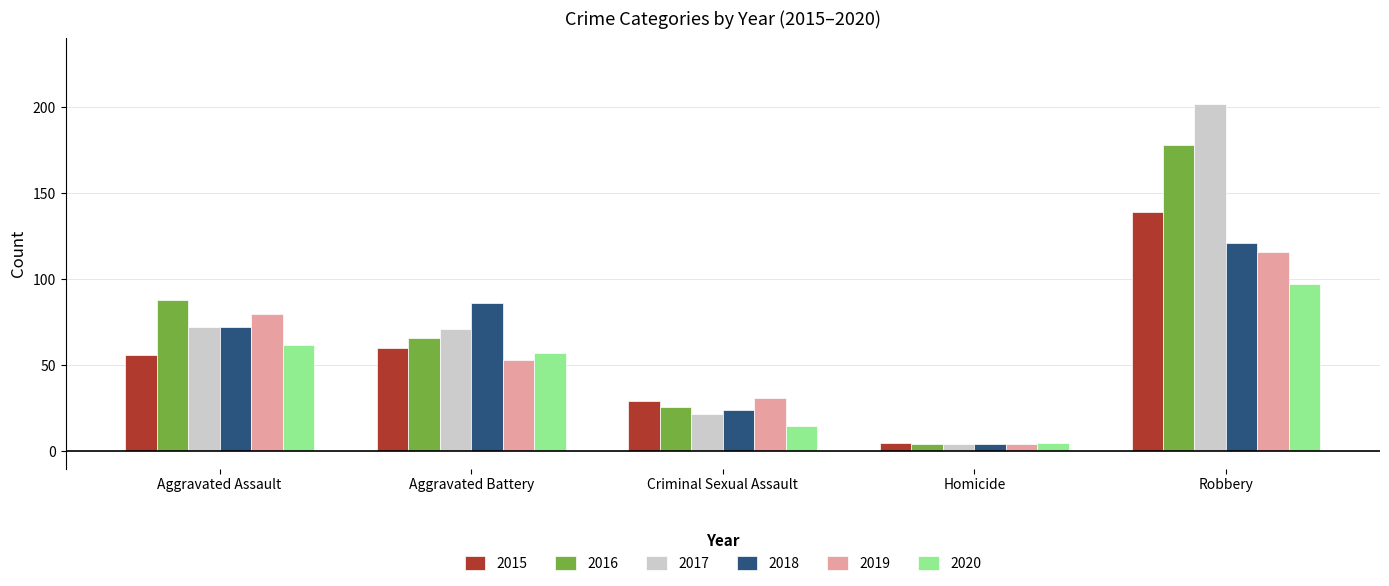

What are all the series names shown in the legend?

2015, 2016, 2017, 2018, 2019, 2020